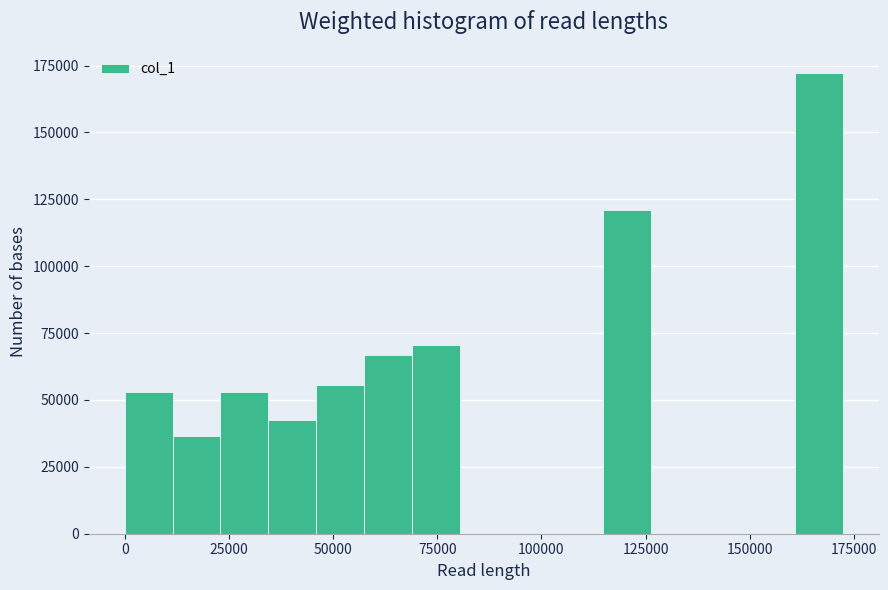

Around what value on the x-axis is the tallest bar? Give the approximate position of its centre, as read against the axis.

165000